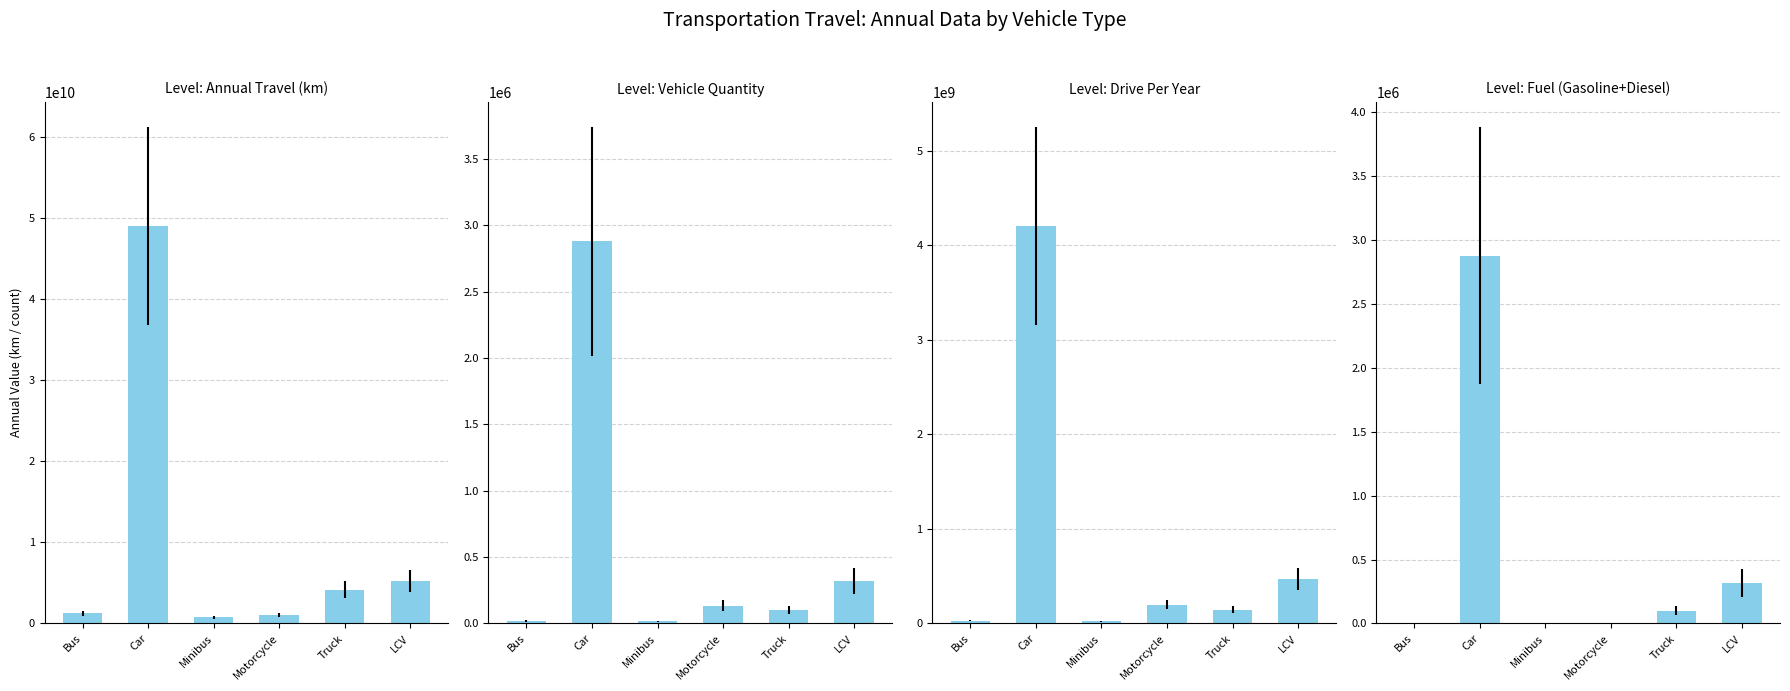

List the labels in order of value, largest first.

Car, LCV, Truck, Bus, Minibus, Motorcycle